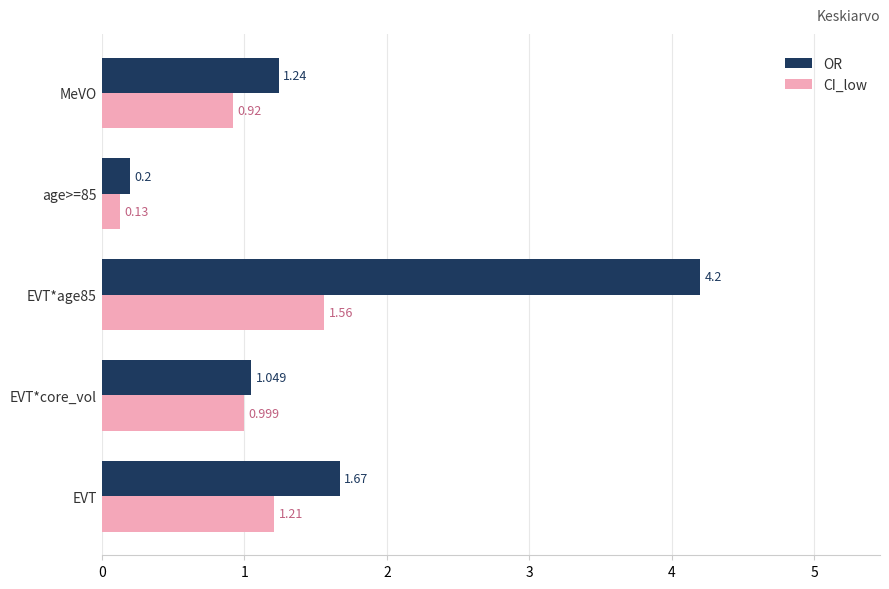

Which series has the largest range (max minus min)?

OR